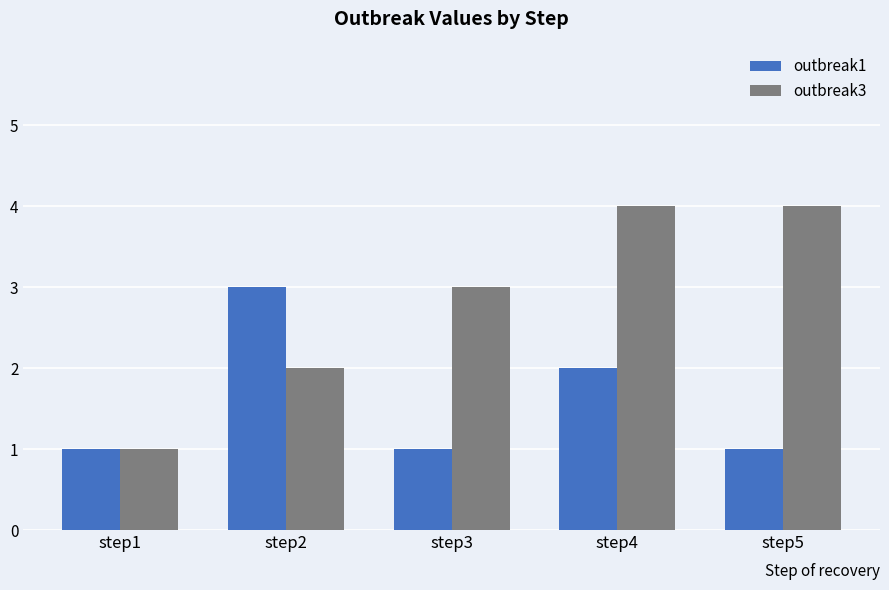

The value of outbreak3 at step2 is 3. True or false?

False